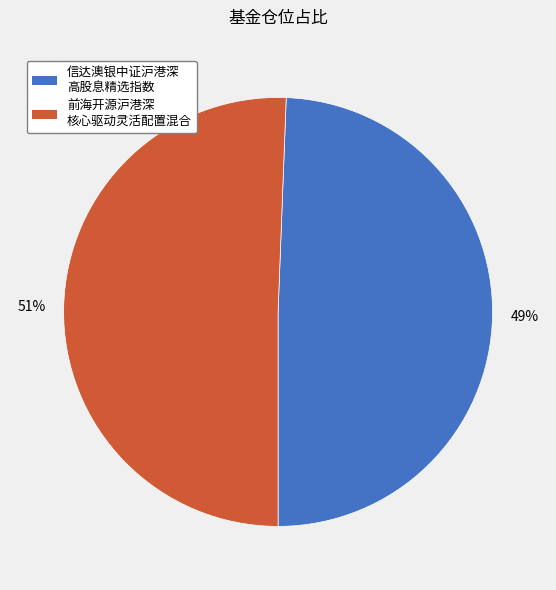

To the nearest percent, what is the average slice percentage?

50%